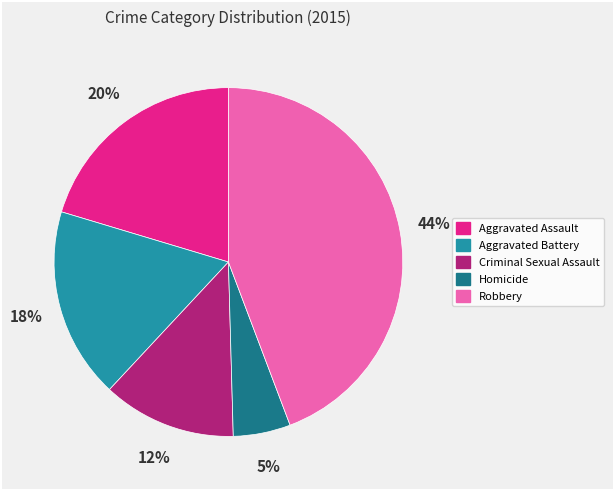

To the nearest percent, what percentage of the pie is Aggravated Battery?

18%